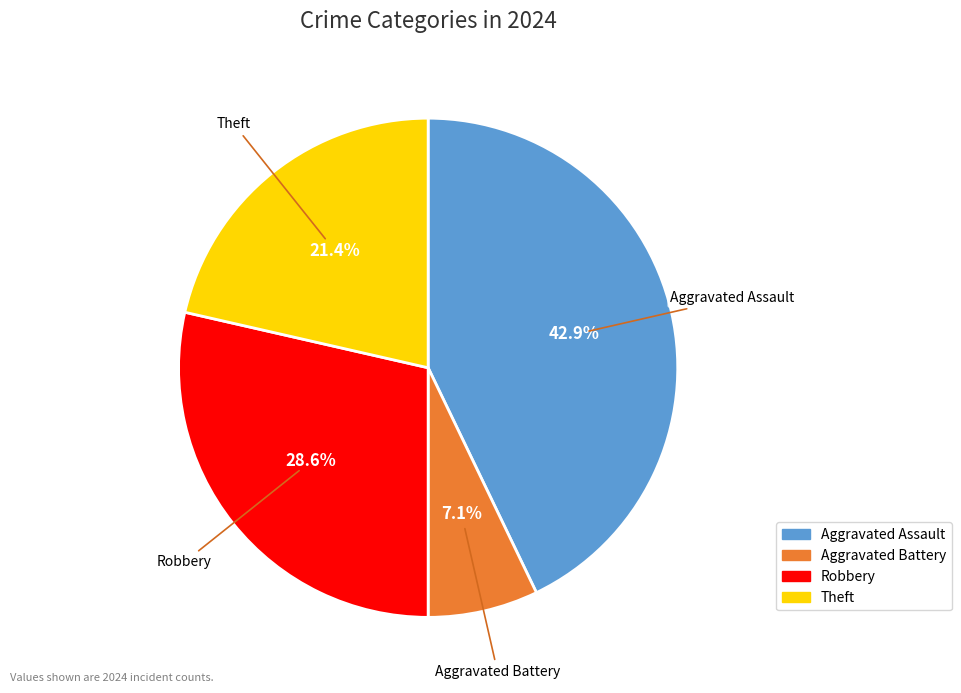

To the nearest percent, what percentage of the pie is Theft?

21%